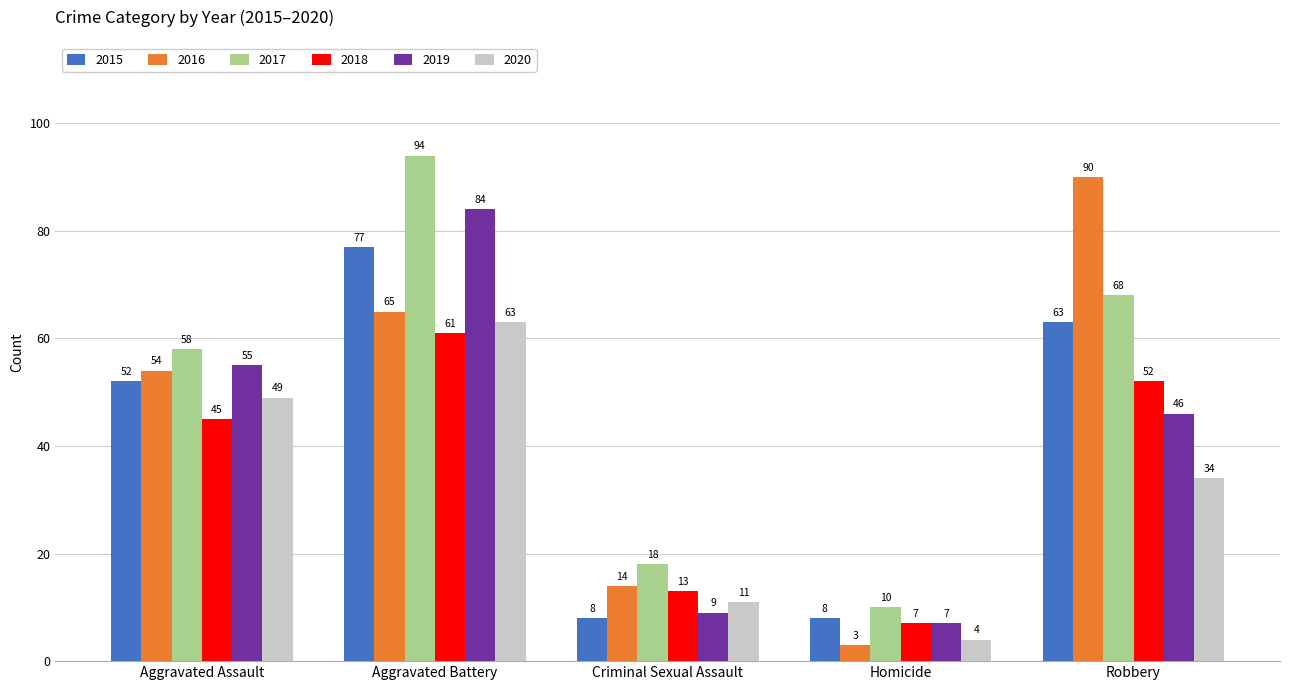

Reading left to right, extract all data points from this chart.

2015: Aggravated Assault=52	Aggravated Battery=77	Criminal Sexual Assault=8	Homicide=8	Robbery=63
2016: Aggravated Assault=54	Aggravated Battery=65	Criminal Sexual Assault=14	Homicide=3	Robbery=90
2017: Aggravated Assault=58	Aggravated Battery=94	Criminal Sexual Assault=18	Homicide=10	Robbery=68
2018: Aggravated Assault=45	Aggravated Battery=61	Criminal Sexual Assault=13	Homicide=7	Robbery=52
2019: Aggravated Assault=55	Aggravated Battery=84	Criminal Sexual Assault=9	Homicide=7	Robbery=46
2020: Aggravated Assault=49	Aggravated Battery=63	Criminal Sexual Assault=11	Homicide=4	Robbery=34